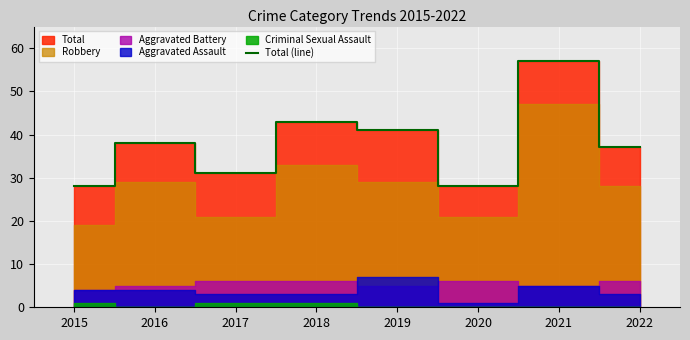

Reading left to right, list all the values displayed in this chart.

28	38	31	43	41	28	57	37